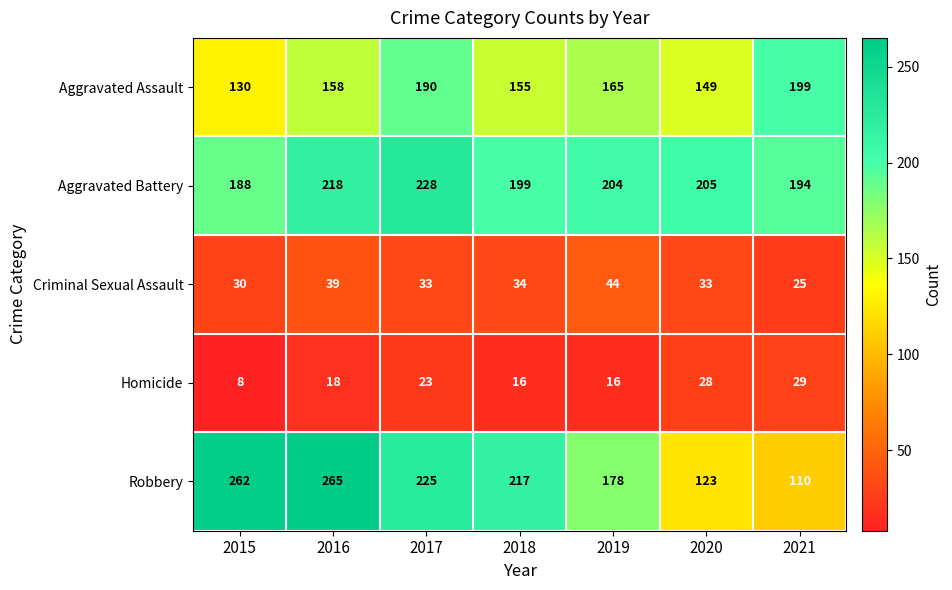

How many distinct data groups are displayed?

5